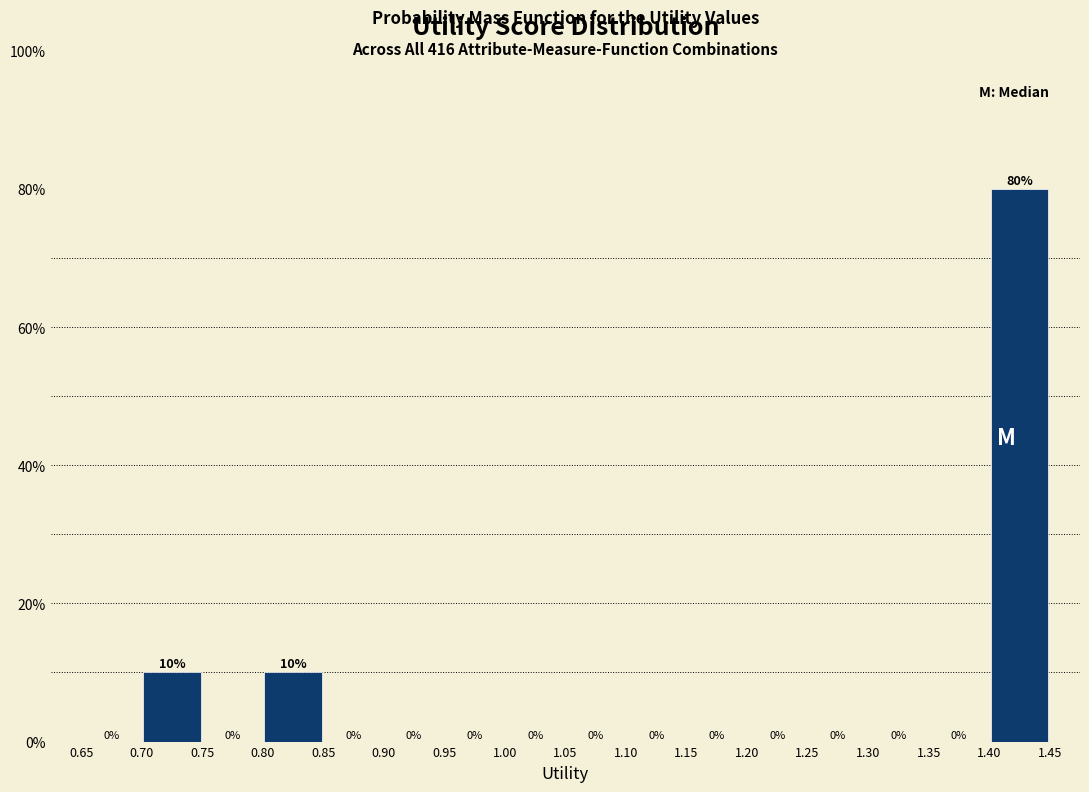

Reading left to right, list every bar in this chart as the range it spans on the x-axis followed by its height.

0.65 to 0.70: 0
0.70 to 0.75: 10
0.75 to 0.80: 0
0.80 to 0.85: 10
0.85 to 0.90: 0
0.90 to 0.95: 0
0.95 to 1.00: 0
1.00 to 1.05: 0
1.05 to 1.10: 0
1.10 to 1.15: 0
1.15 to 1.20: 0
1.20 to 1.25: 0
1.25 to 1.30: 0
1.30 to 1.35: 0
1.35 to 1.40: 0
1.40 to 1.45: 80